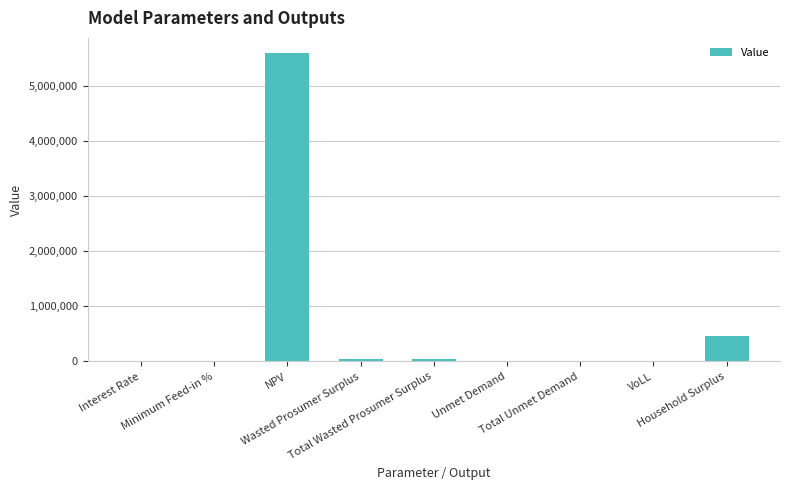

Read the value at NPV.

5596883.5